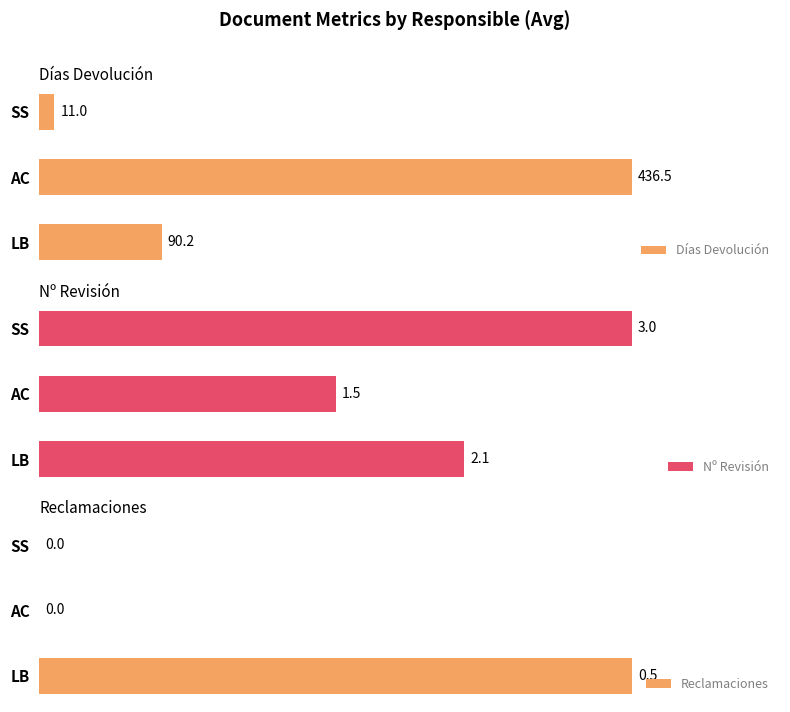

Which category has the highest value in the Días Devolución series?

AC